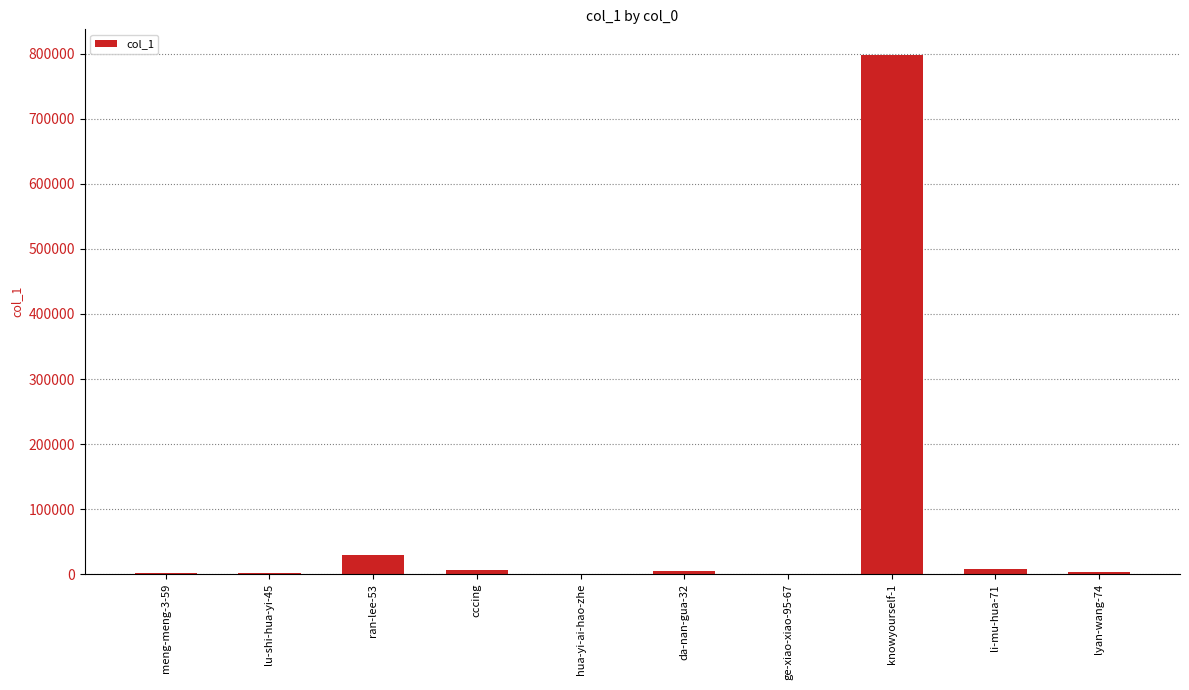

Which label corresponds to the largest value in the chart?

knowyourself-1